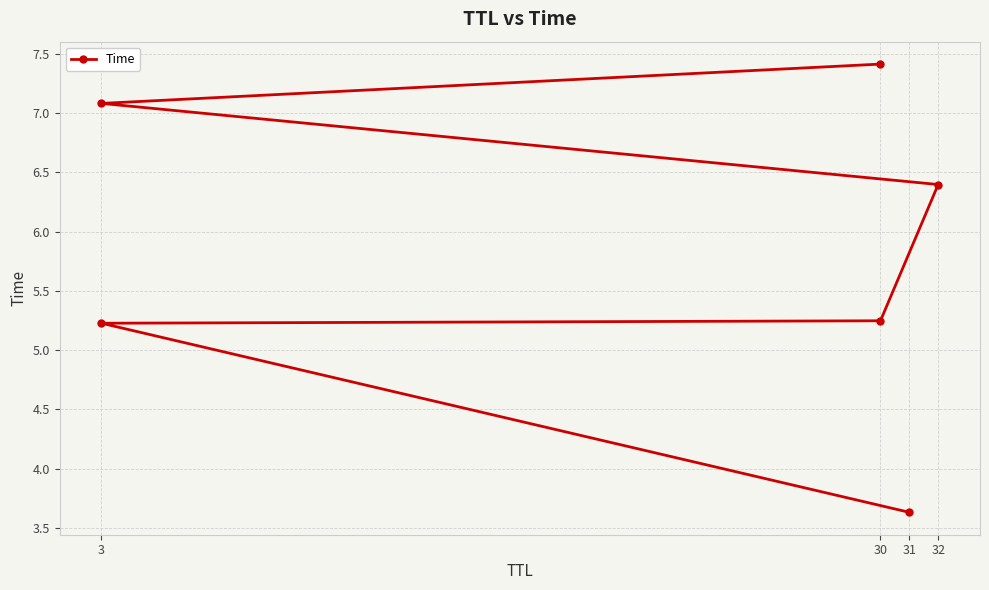

Is it true that the value at 32 is 6.4?

True